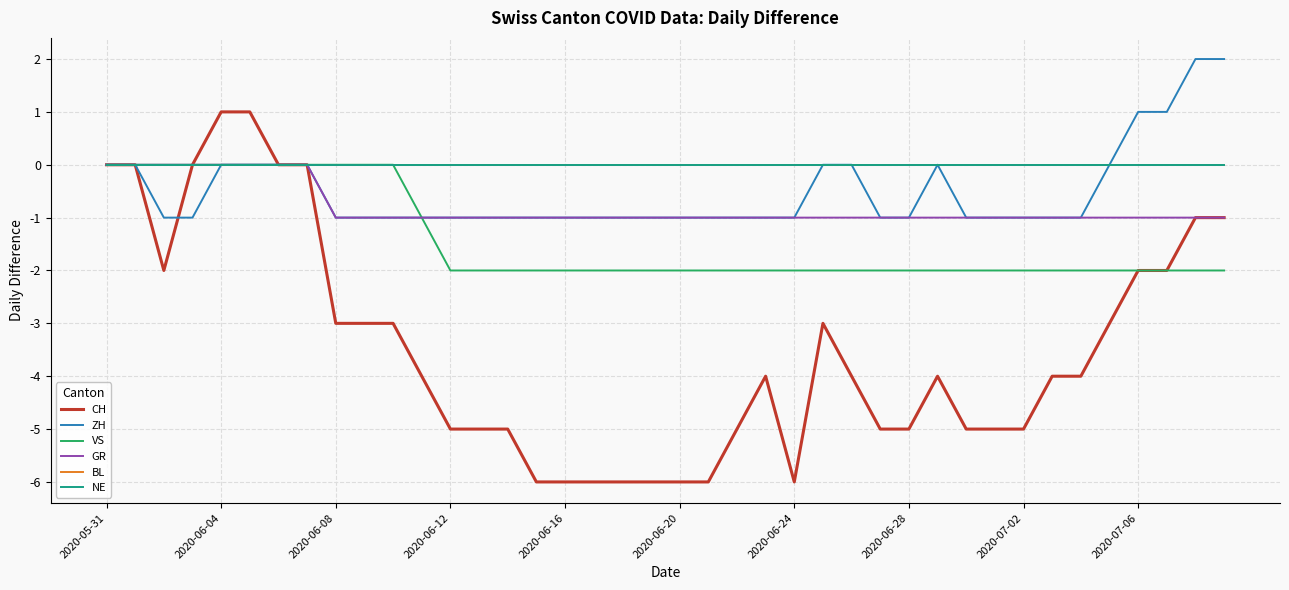

Does the chart display data point markers on the line(s)?

No